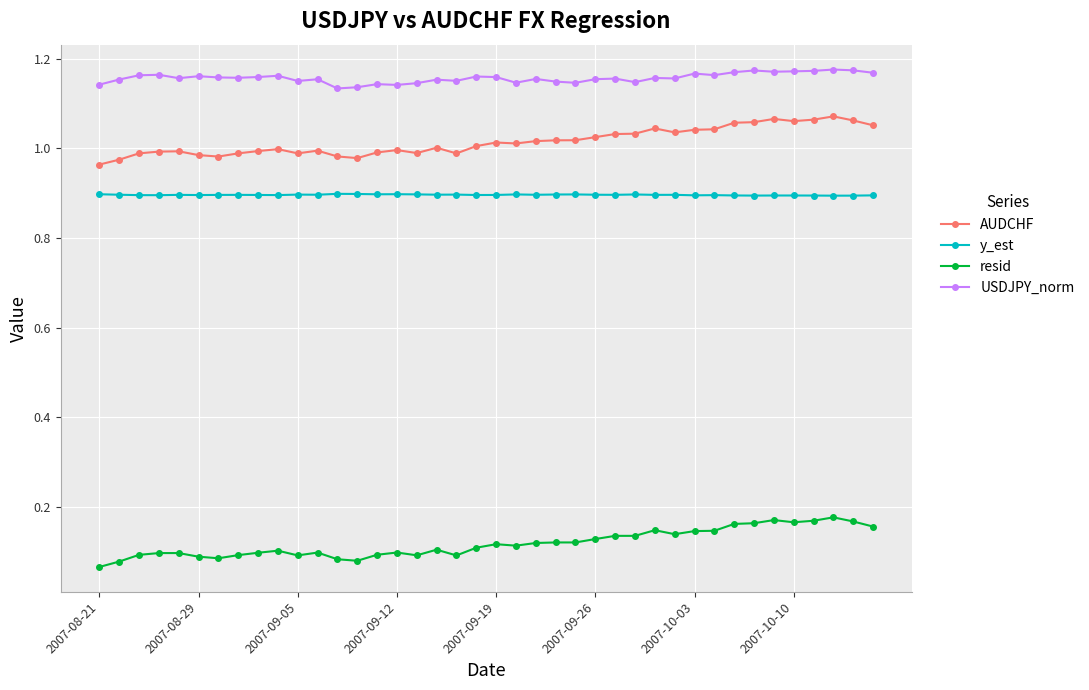

Which series has the largest range (max minus min)?

resid